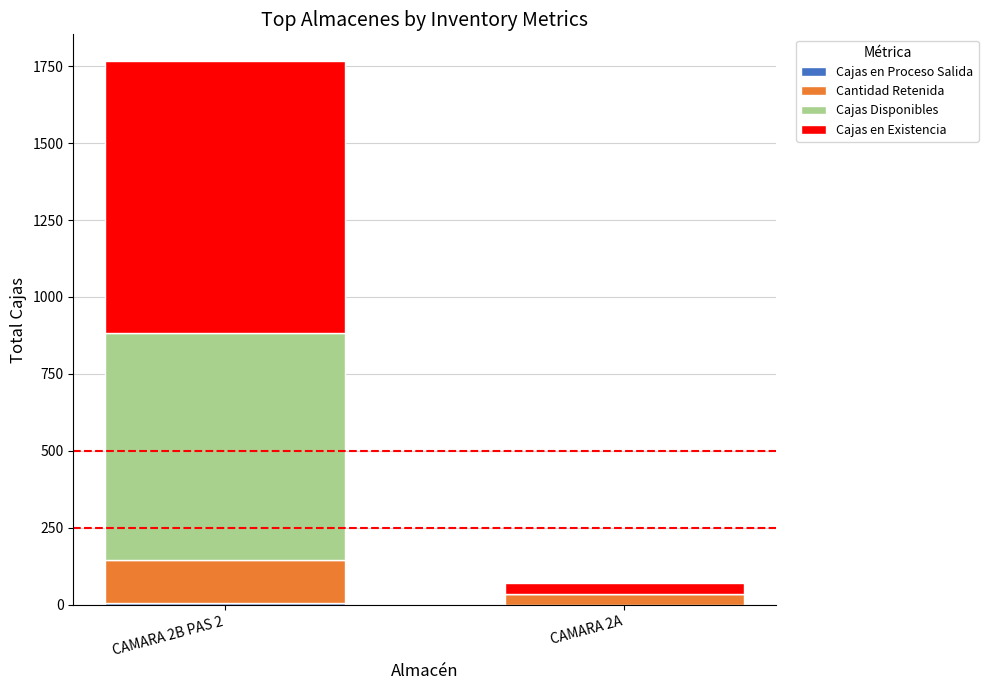

Are the bars grouped side by side (vs. stacked)?

No